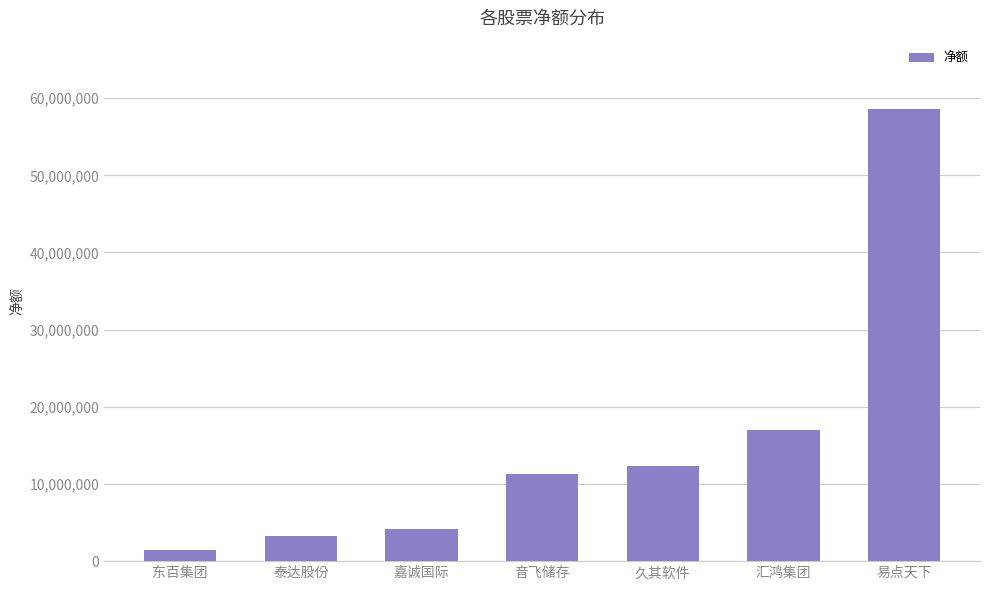

At which label is the value closest to 30057870?

汇鸿集团